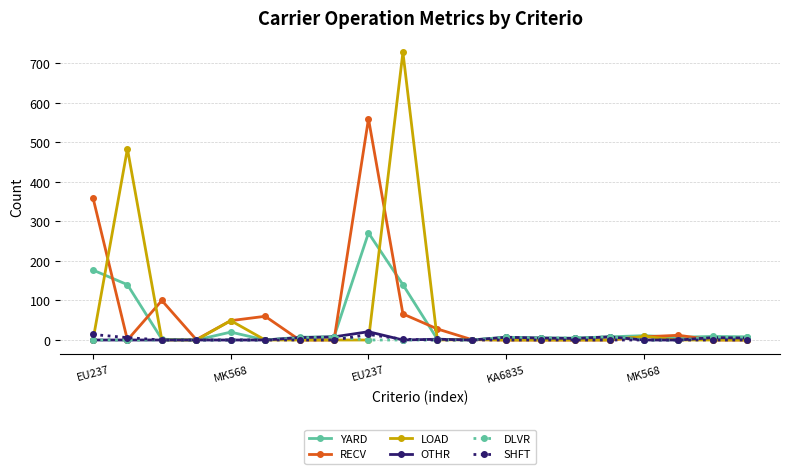

Which series has the largest range (max minus min)?

LOAD